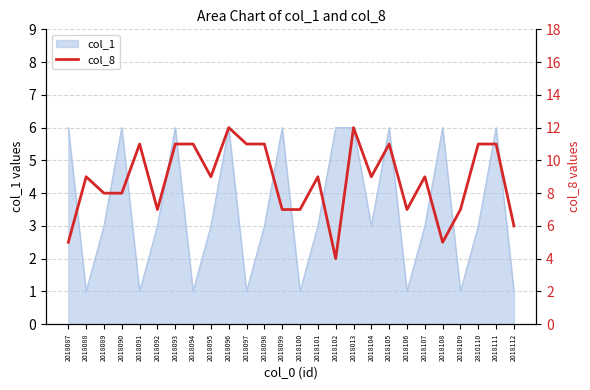

How many values are between 7 and 11?

20